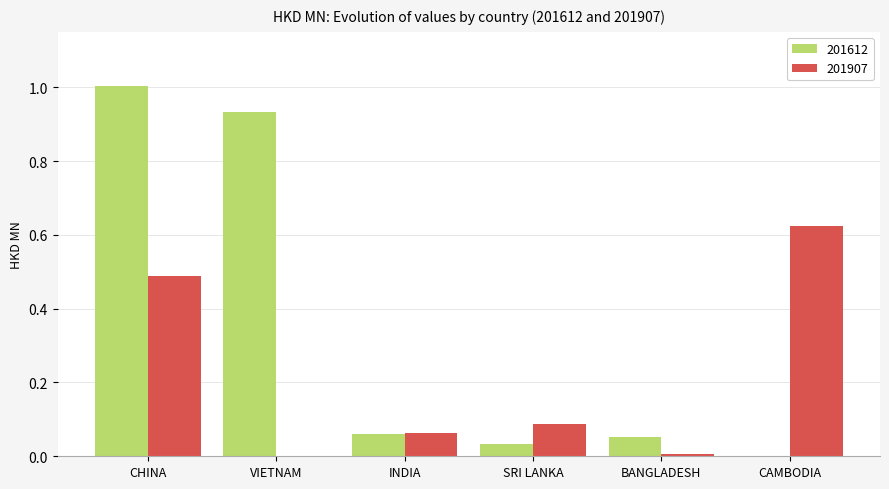

Is the value of 201612 at CHINA greater than the value of 201907 at INDIA?

Yes